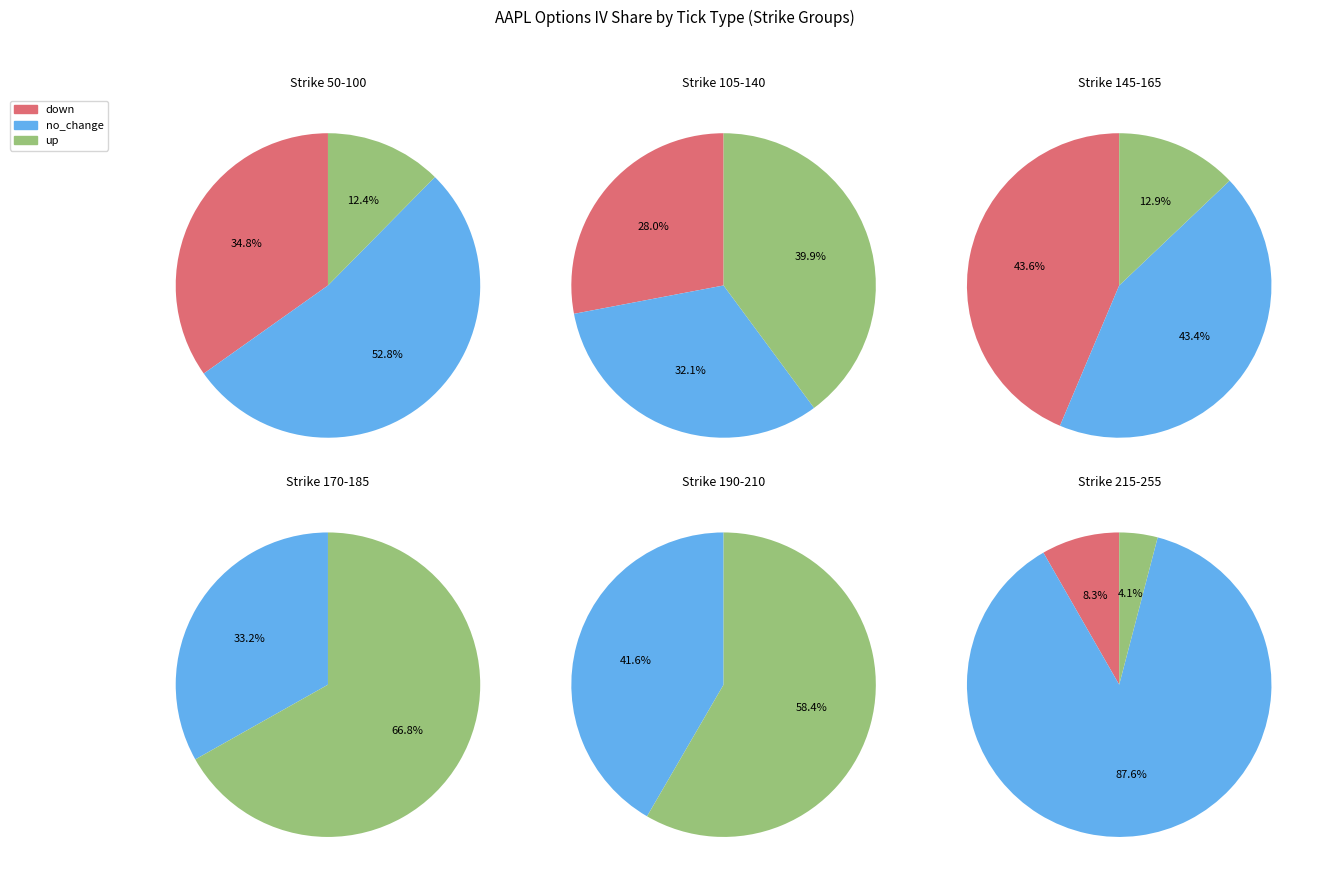

Does up_2 account for over 50% of the chart?

No